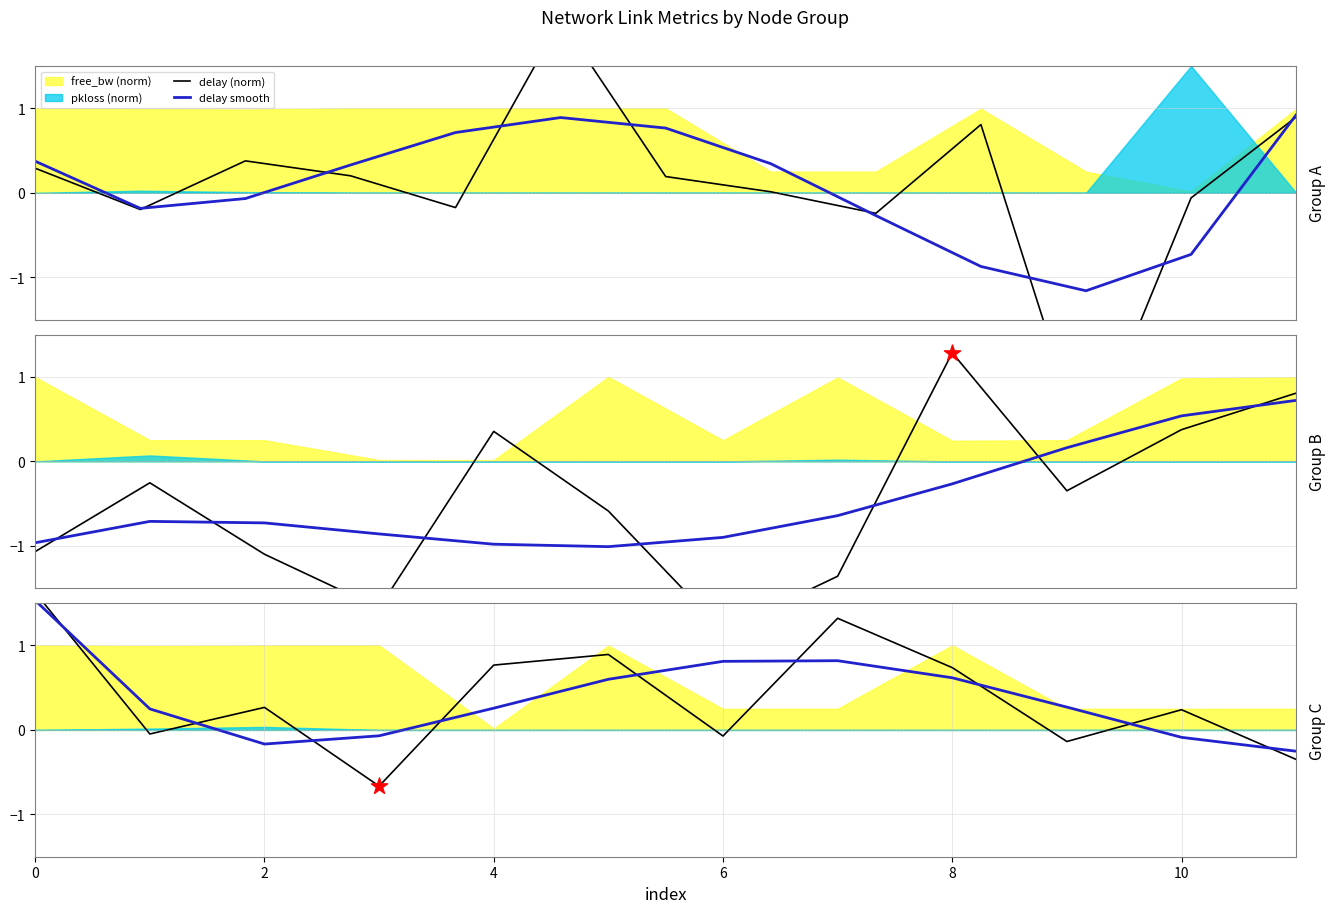

At how many categories does at least one series exceed 1?

2